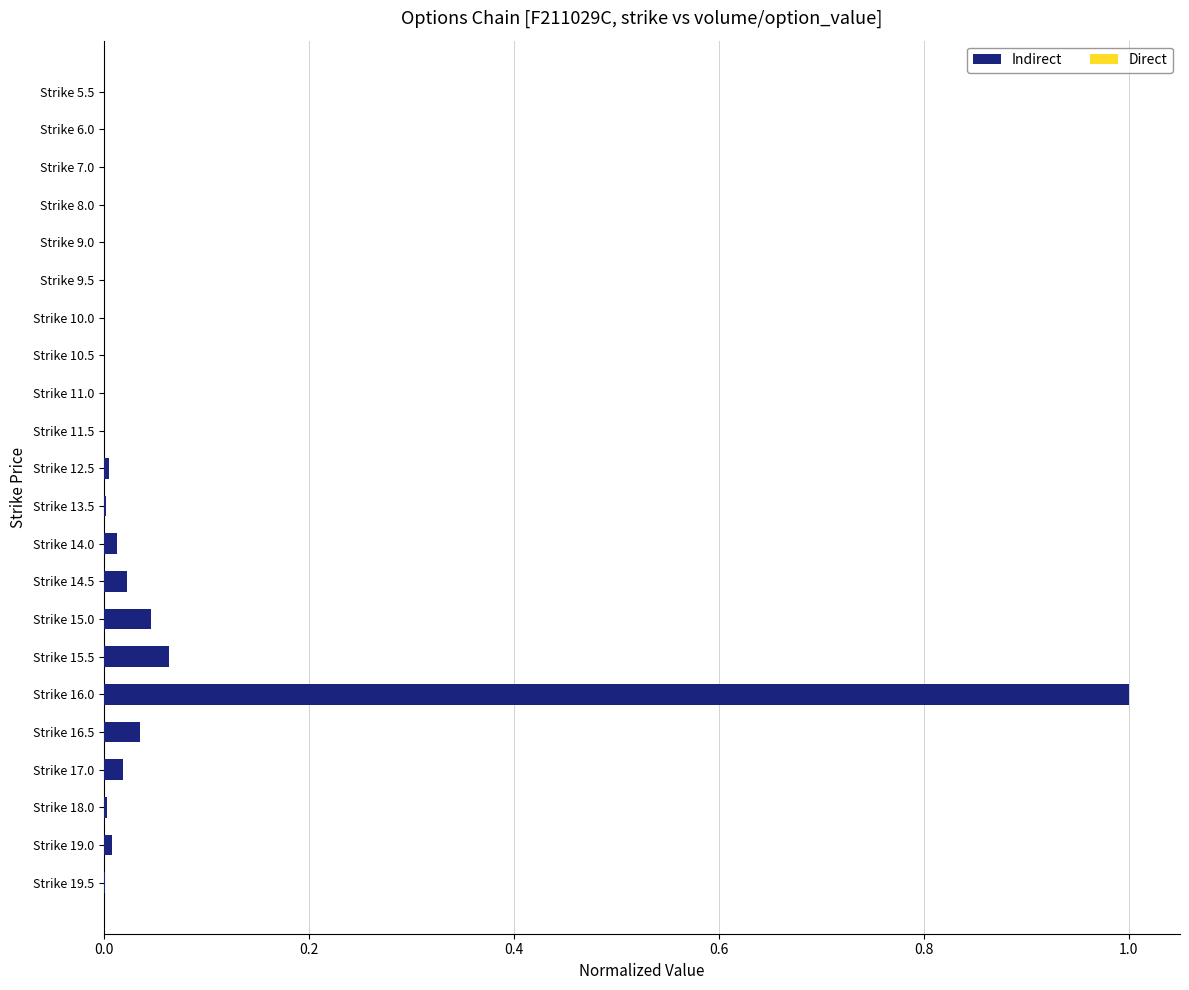

What is the difference between the Indirect values at Strike 16.0 and Strike 8.0?

1.0